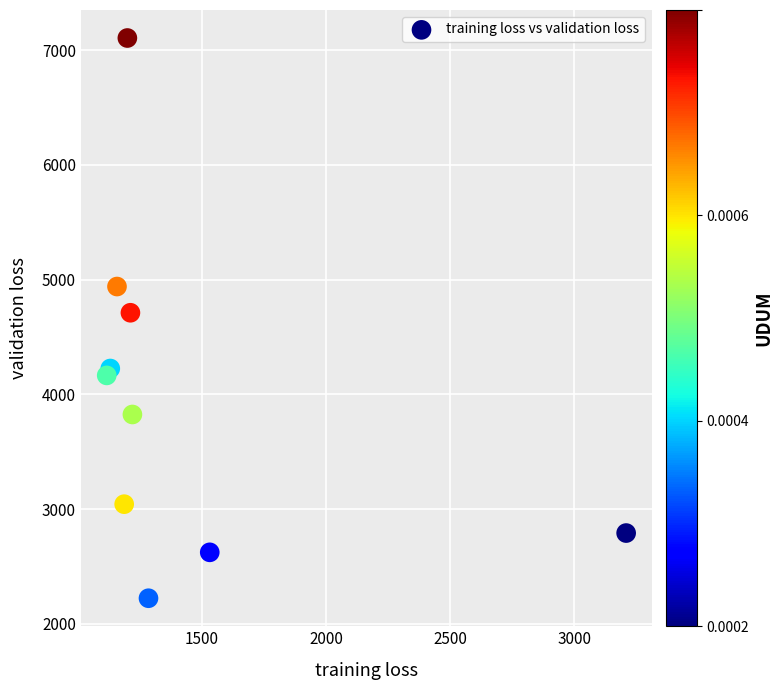

What is the average X value?

1425.6